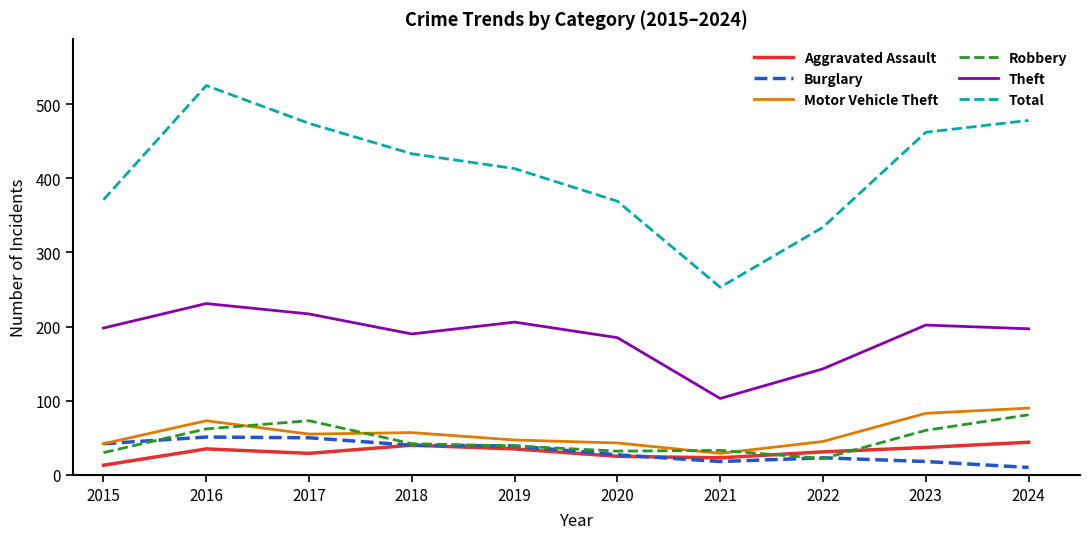

True or false: Robbery has a value of 68 at 2018.

False